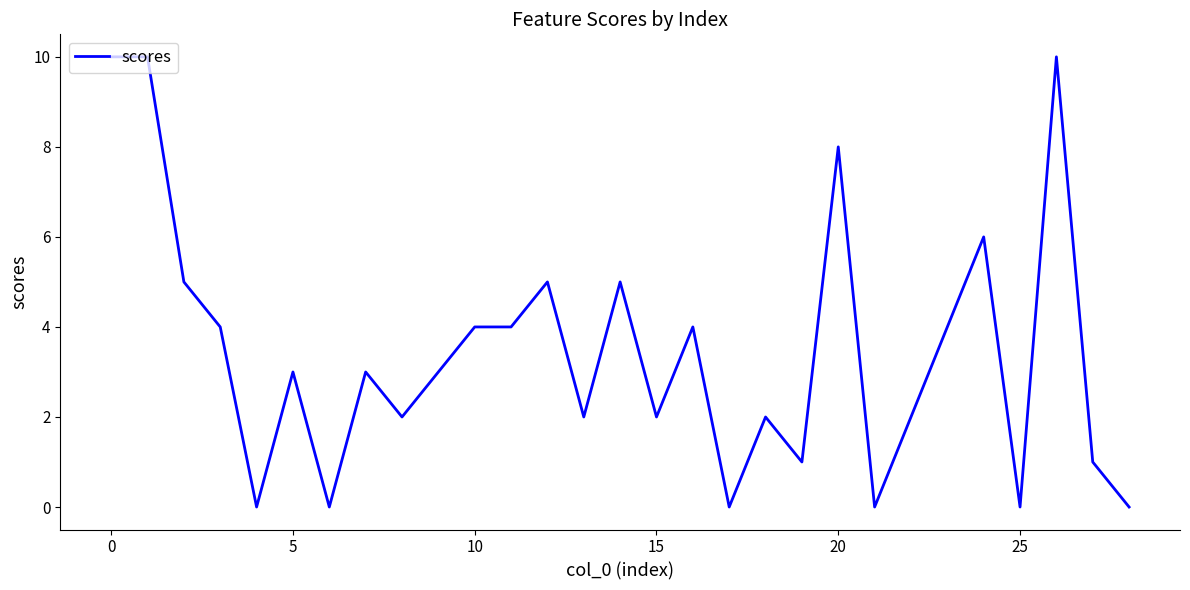

What is the maximum value shown in the chart?

10